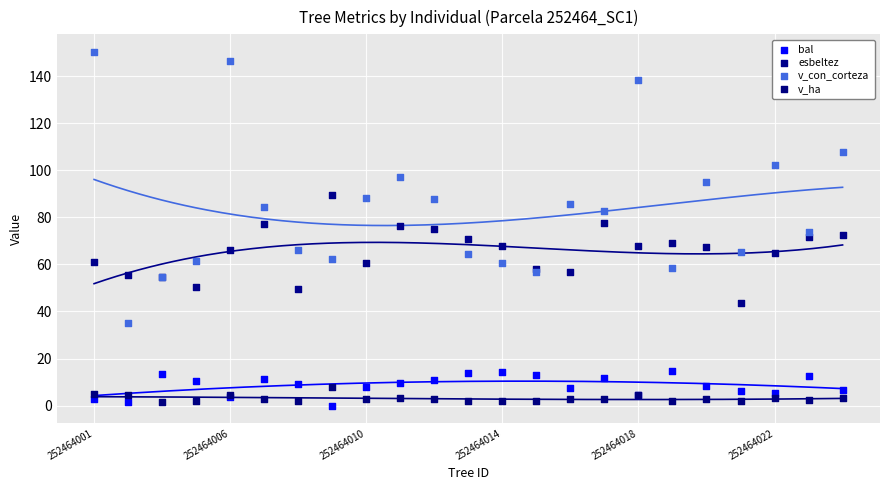

Which series contains the highest Y value?

v_con_corteza